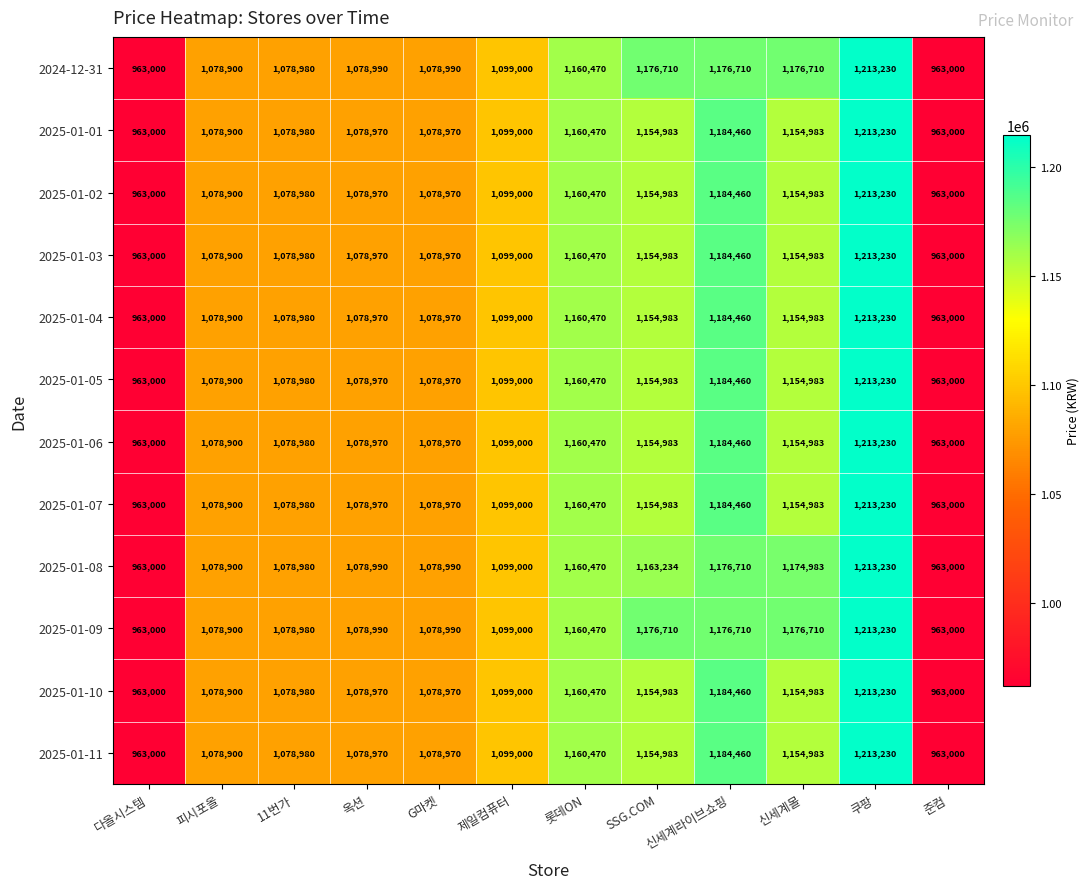

At which category is the sum across all series the highest?

쿠팡